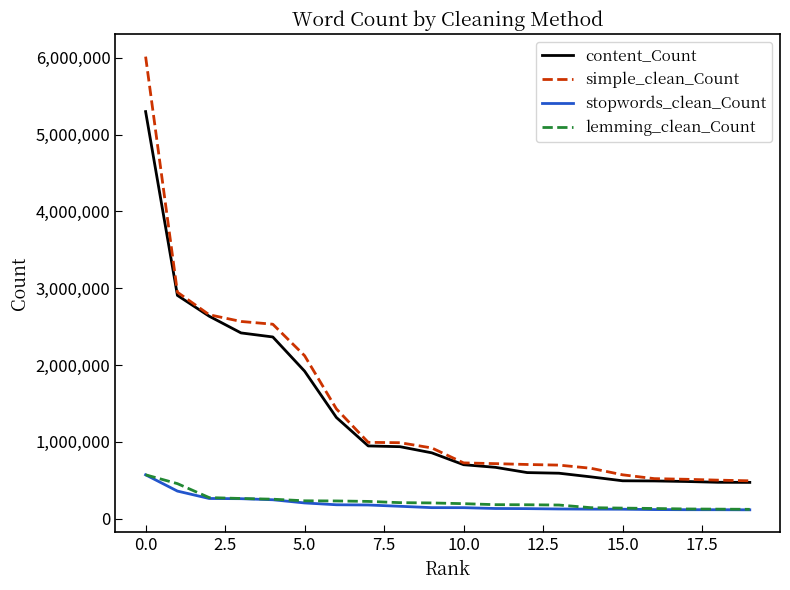

True or false: simple_clean_Count and lemming_clean_Count cross at least once.

False